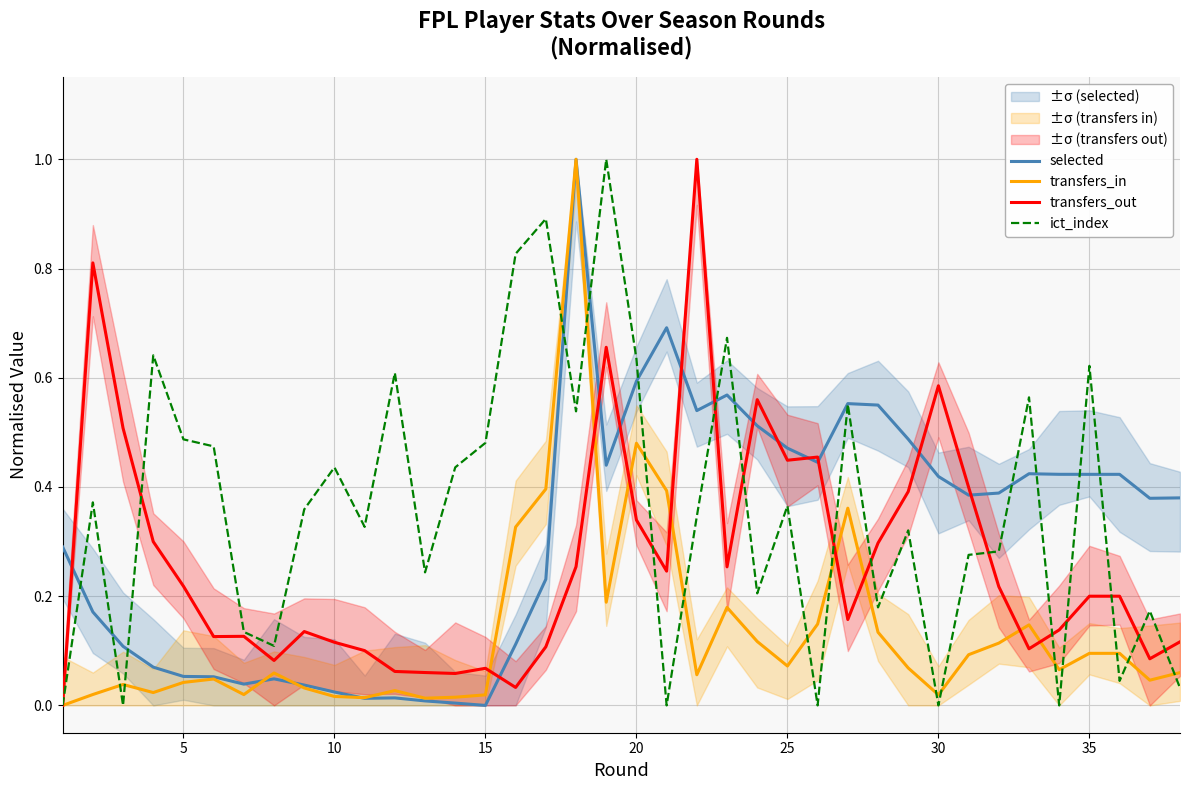

What is the highest value of the ict_index series?

1.0